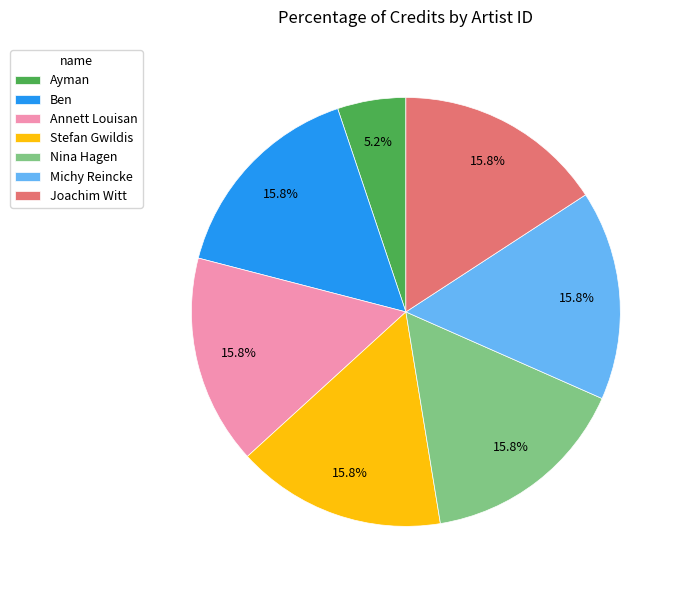

Which slice is the smallest?

Ayman